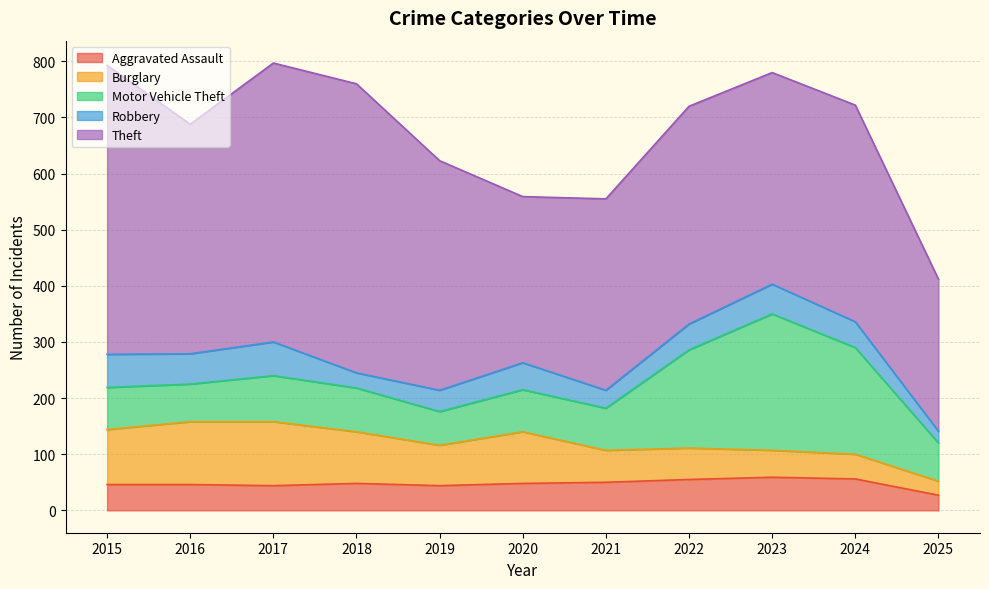

What is the spread (max minus min) of values at 2018?

488